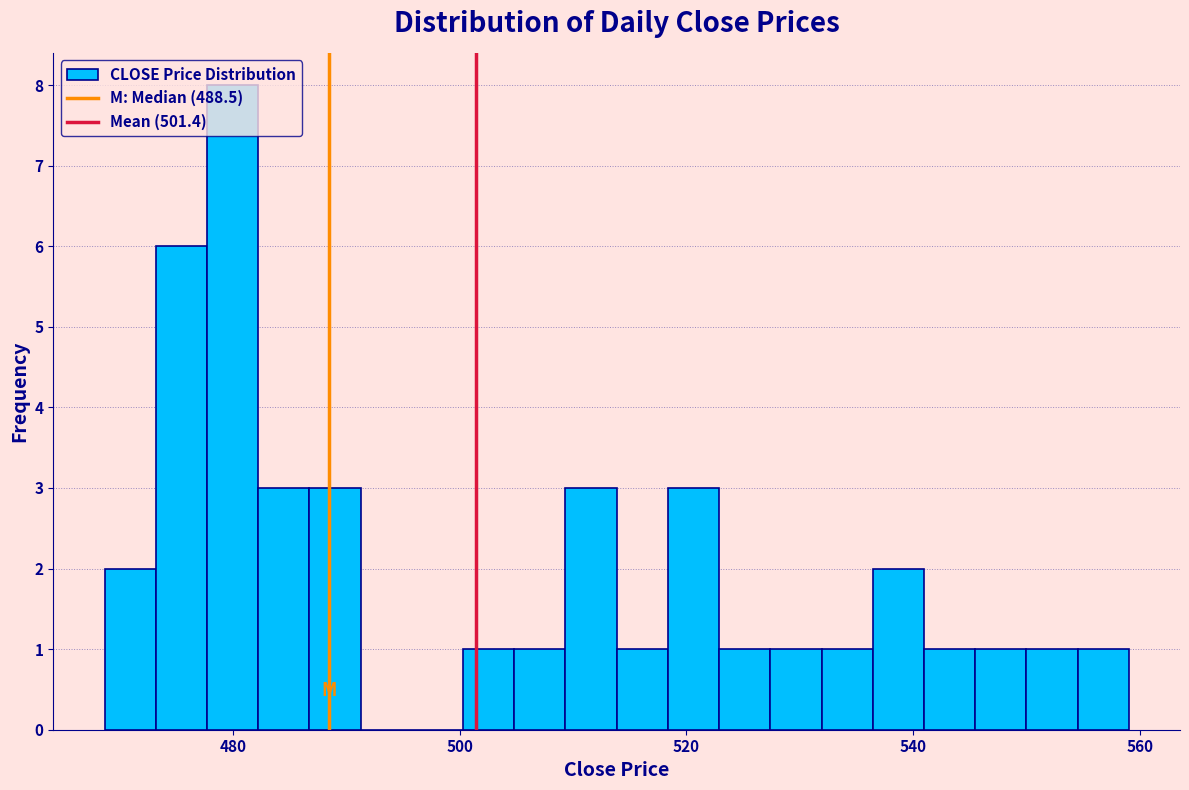

Around what value on the x-axis is the tallest bar? Give the approximate position of its centre, as read against the axis.

480